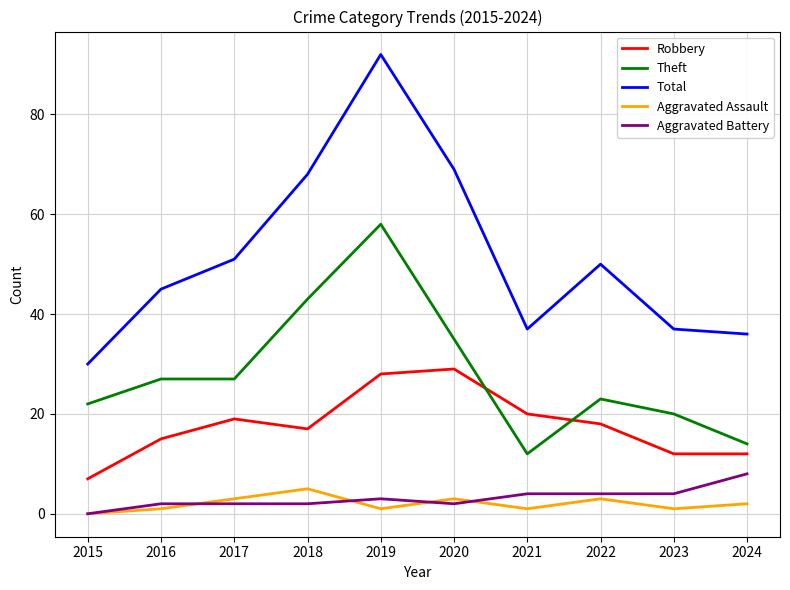

What is the approximate value of Total at 2020, to the nearest 5?

70